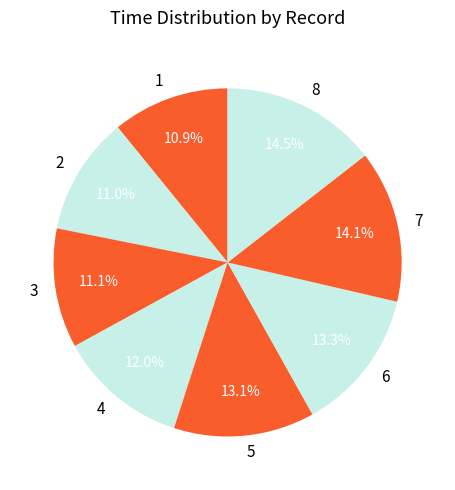

To the nearest percent, what percentage of the pie is 5?

13%